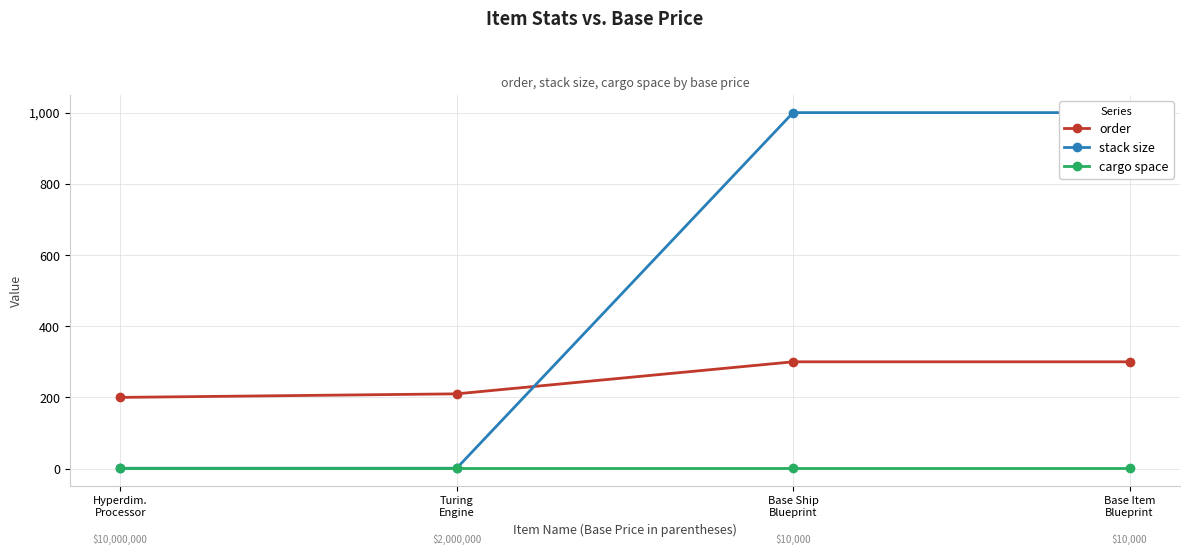

At which category is the sum across all series the highest?

Base Ship
Blueprint